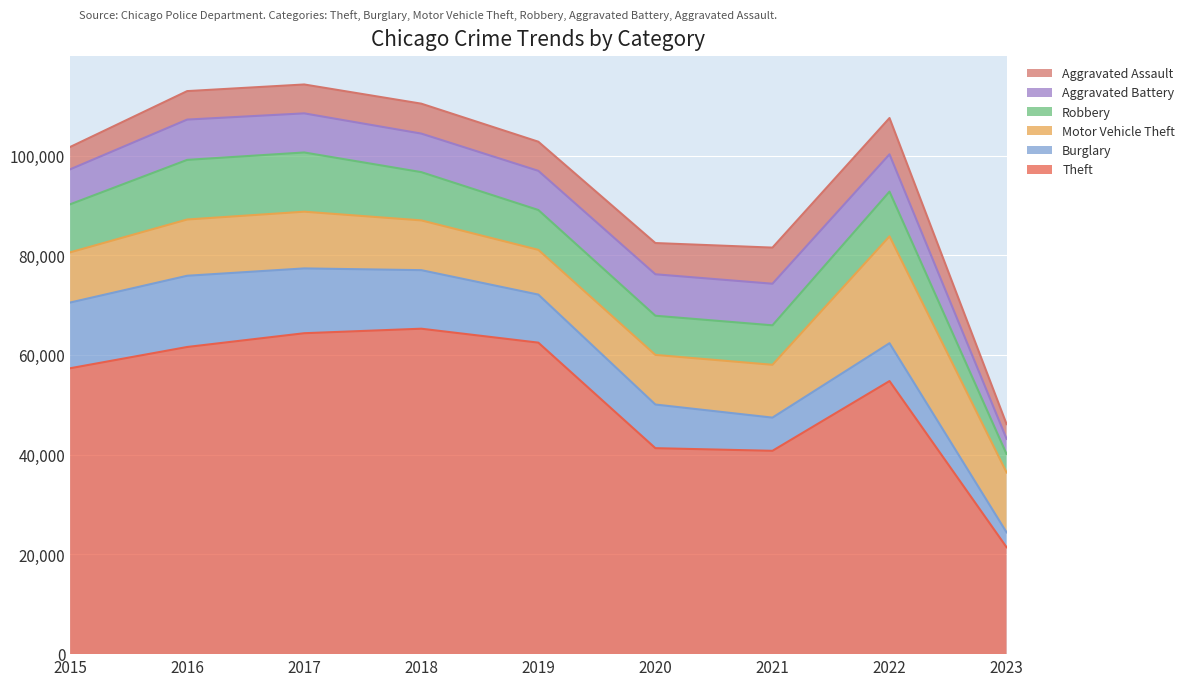

What is the value of the Aggravated Battery point at the 4th from the left?

7734